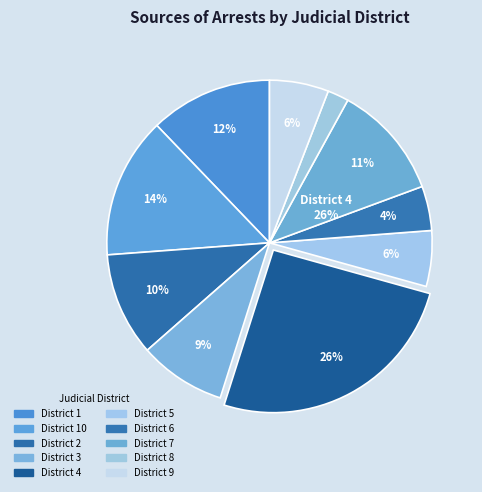

Combined, do 7 and 6 account for over 50%?

No